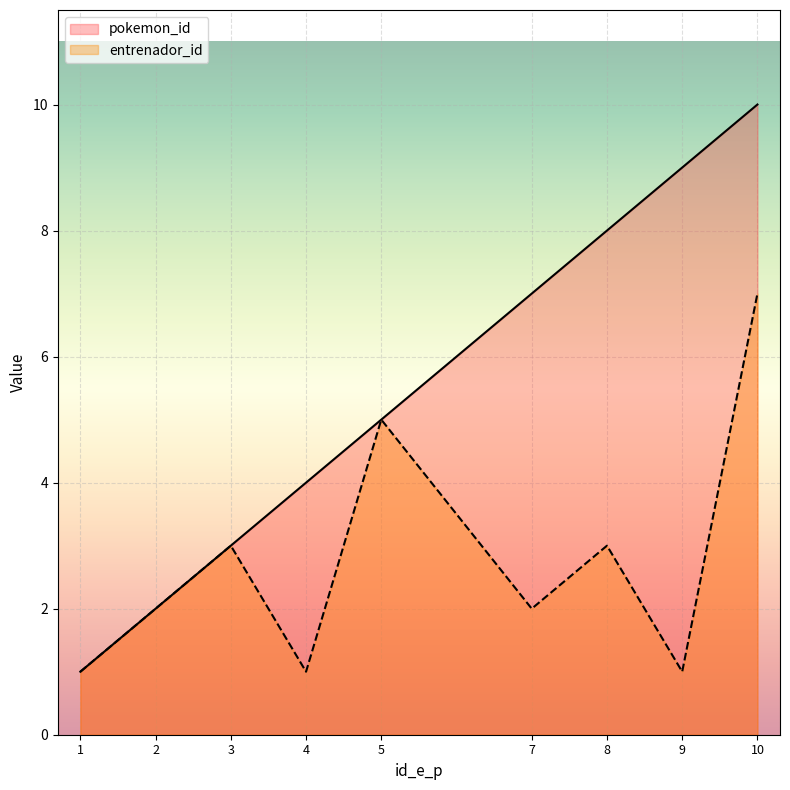

The entrenador_id series shows 1 at 4. True or false?

True